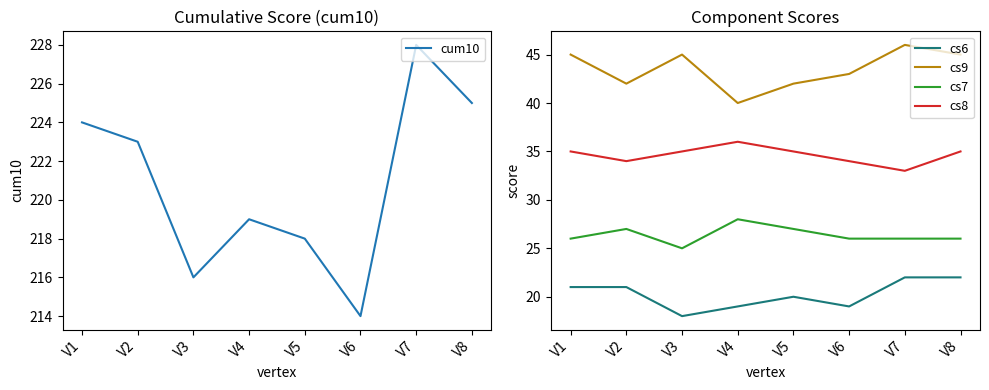

The value of cum10 at V6 is 350. True or false?

False